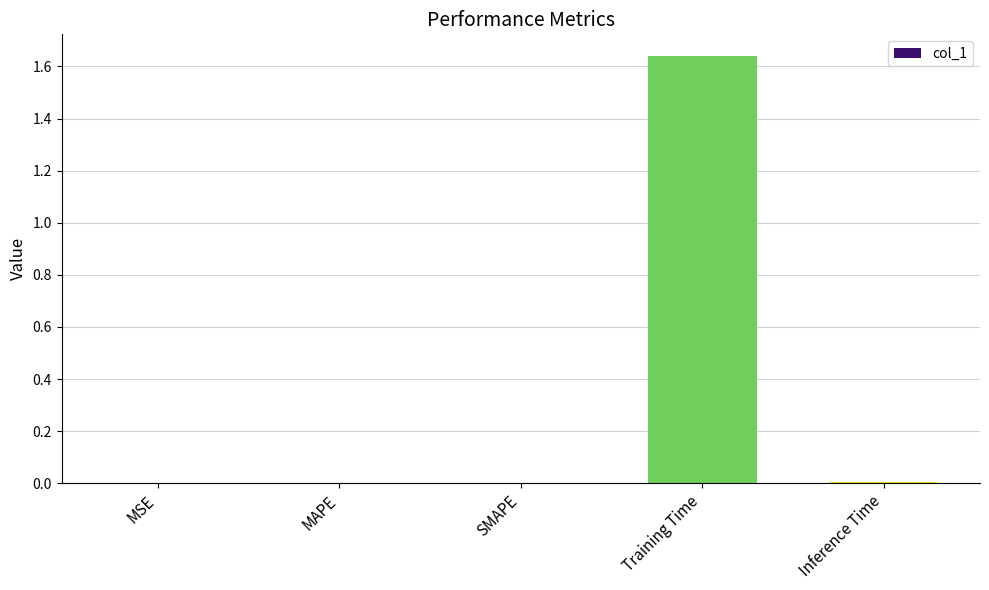

The value at Inference Time is 0.0. True or false?

True